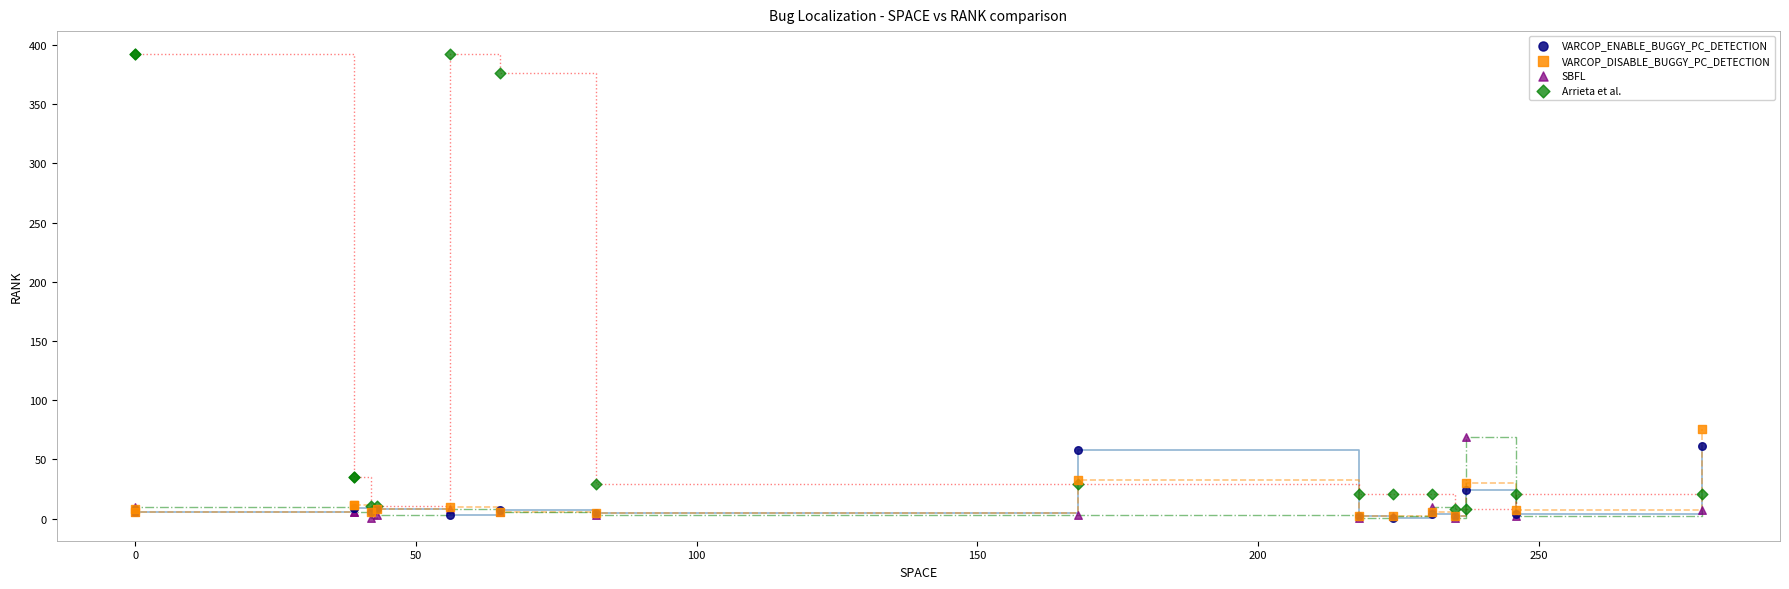

Across all series, what Y value is closest to 196?

76